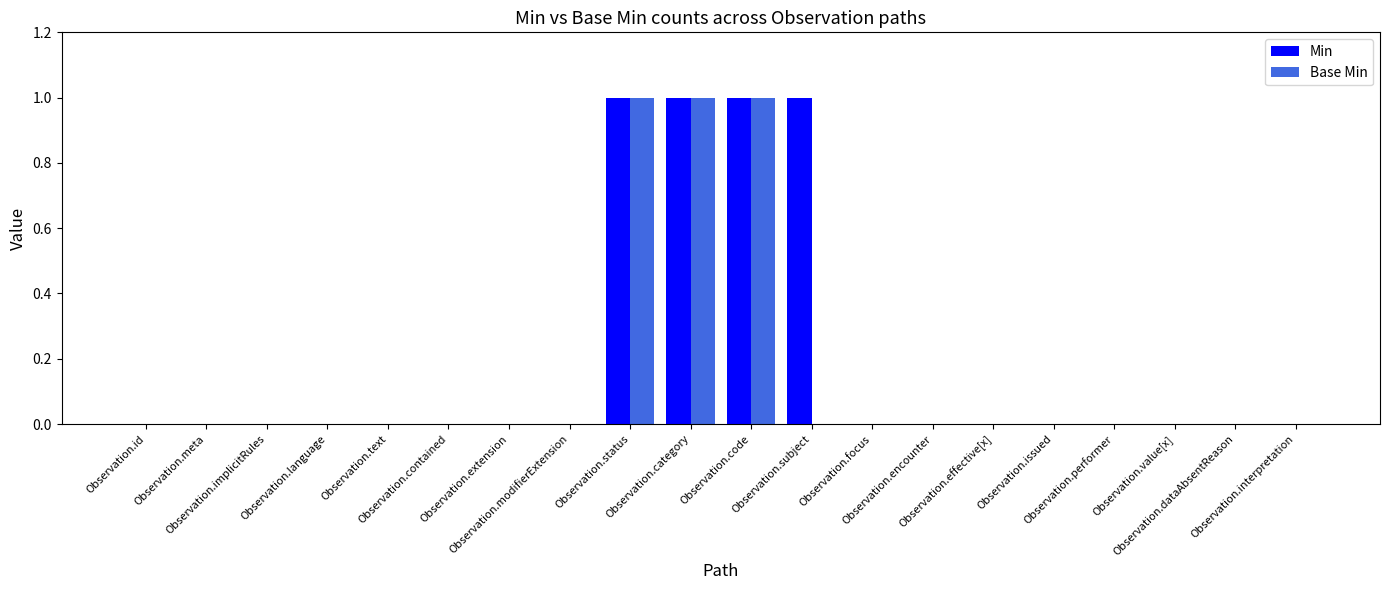

Are the bars horizontal?

No